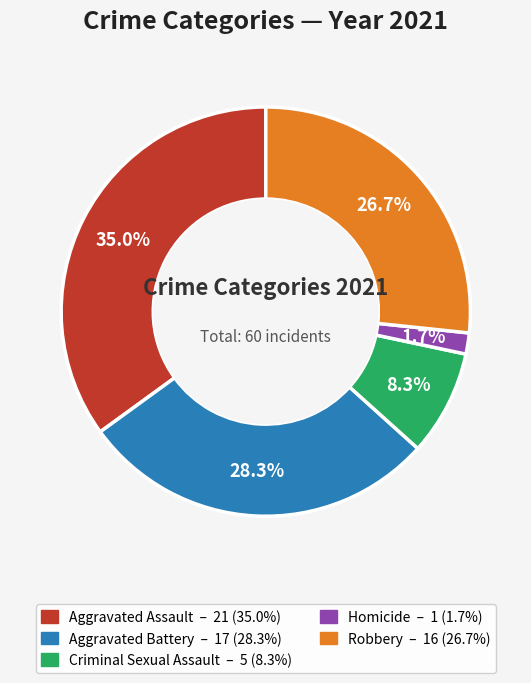

How many segments does this pie chart have?

5